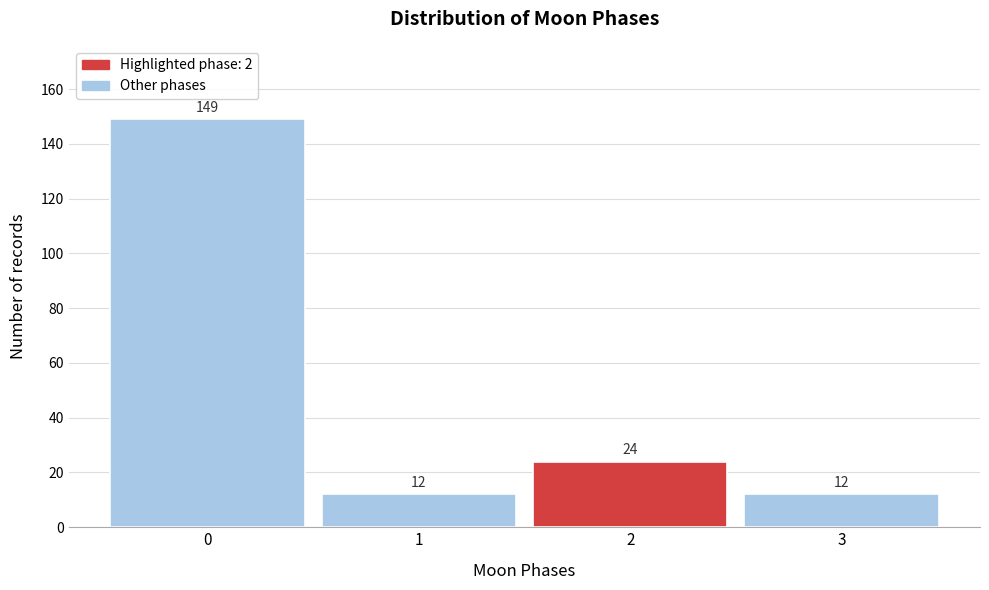

How tall is the bar that spans 1.5 to 2.5 on the x-axis?

24